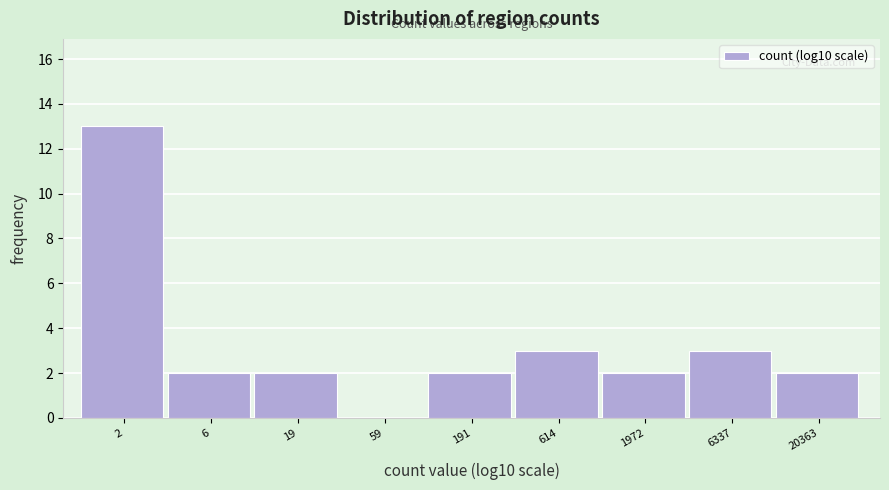

What is the greatest value displayed?

13